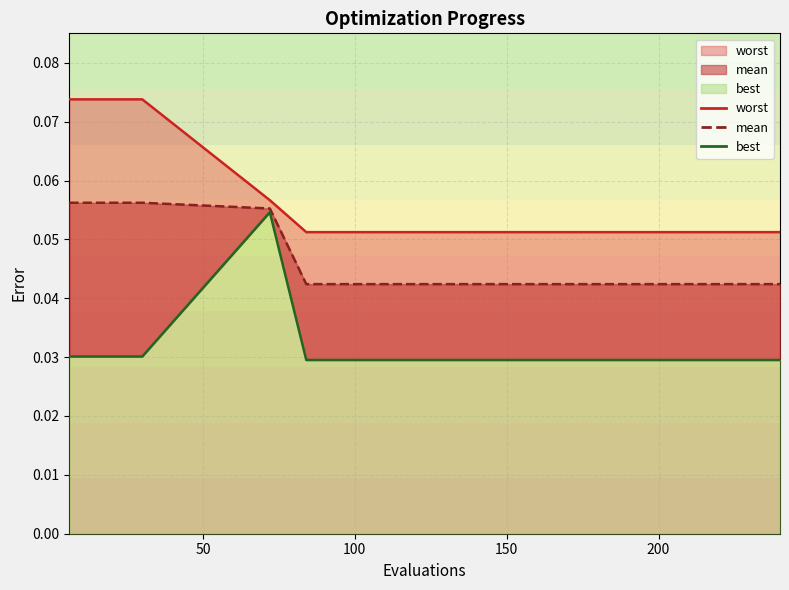

The value of best at 120 is 0.0. True or false?

True